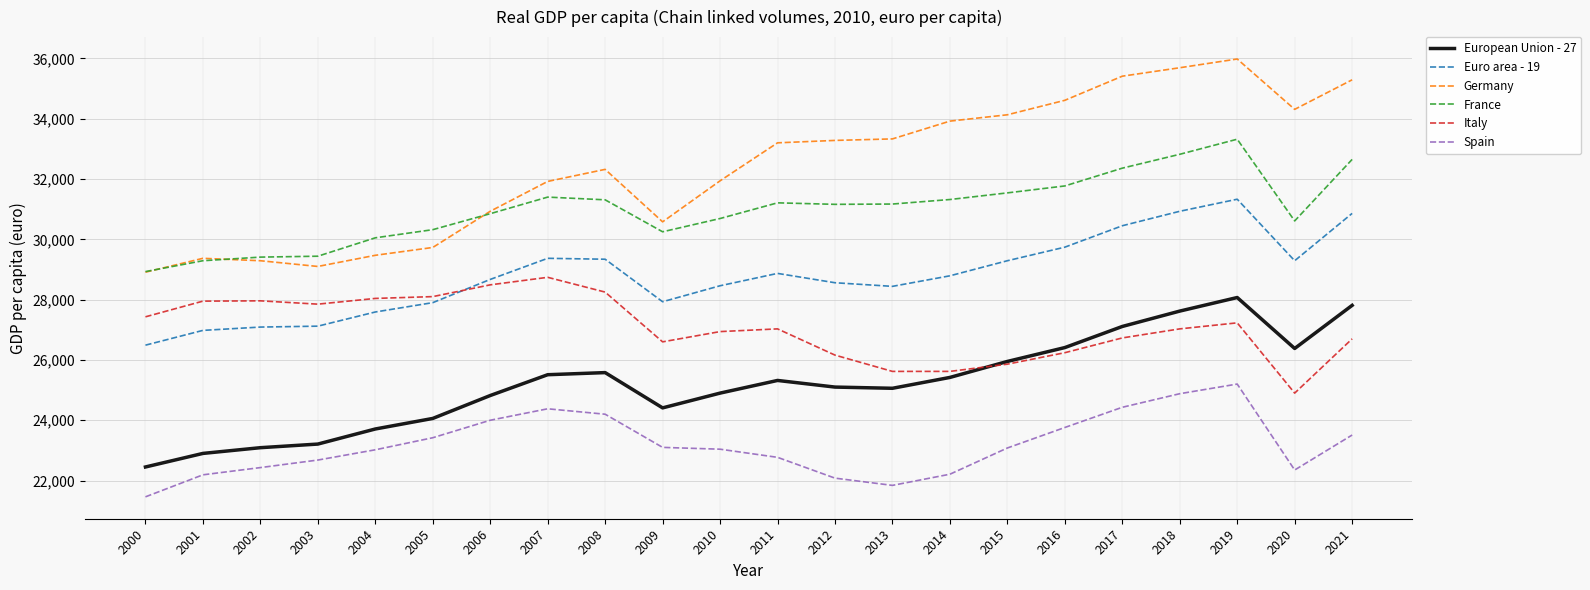

True or false: France and Italy intersect in this chart.

False